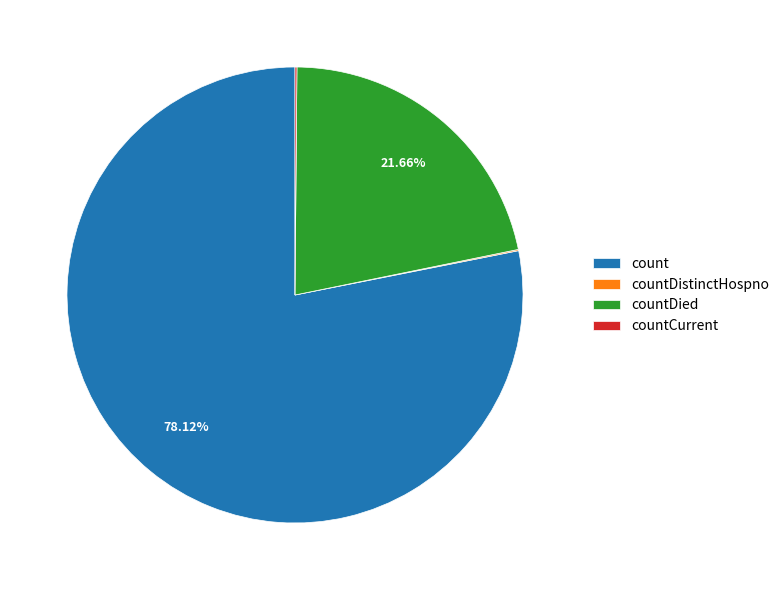

What is the ratio of the value at countDied to the value at count?

0.3